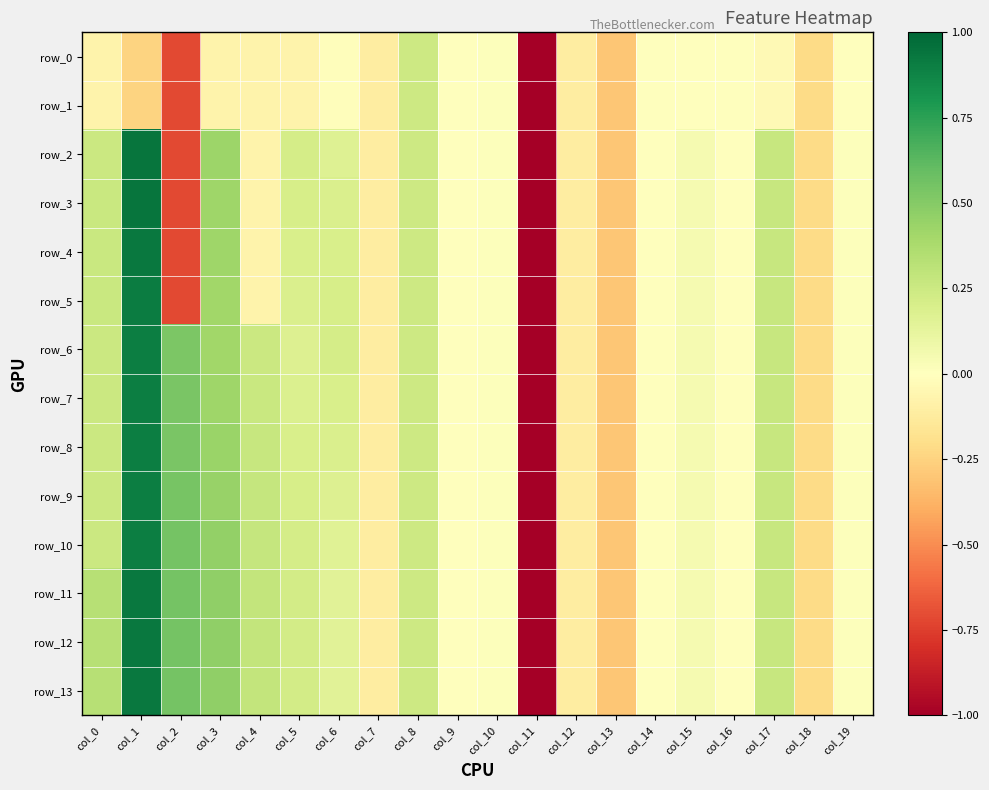

List the labels in order of row_7 value, largest first.

col_1, col_2, col_3, col_17, col_4, col_0, col_8, col_6, col_5, col_15, col_19, col_10, col_9, col_14, col_16, col_7, col_12, col_18, col_13, col_11